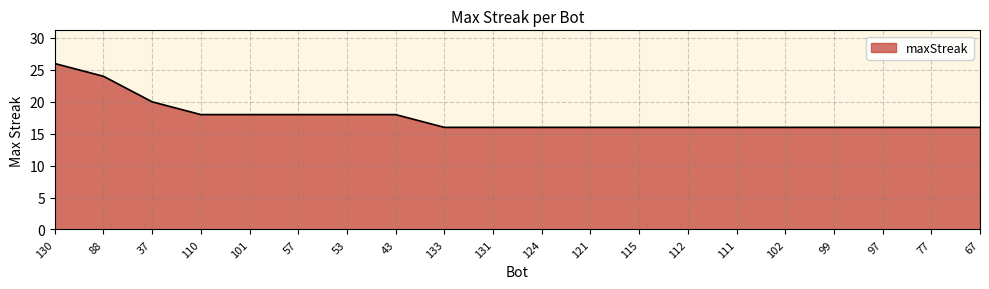

What position from the right is 67?

1